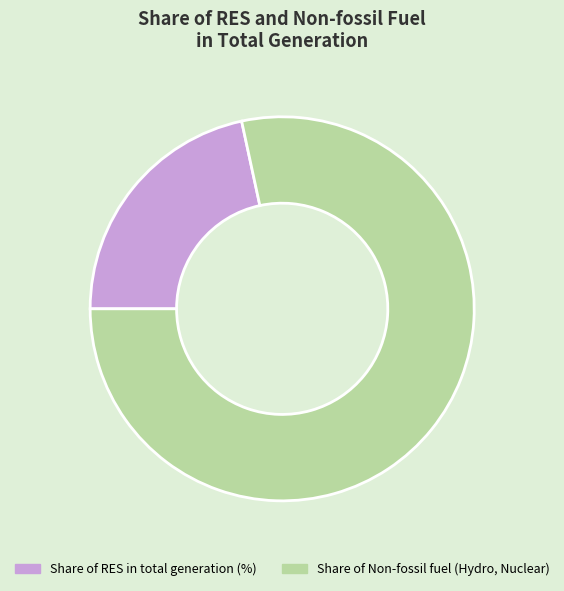

What is the largest slice in the pie chart?

Share of Non-fossil fuel (Hydro, Nuclear)